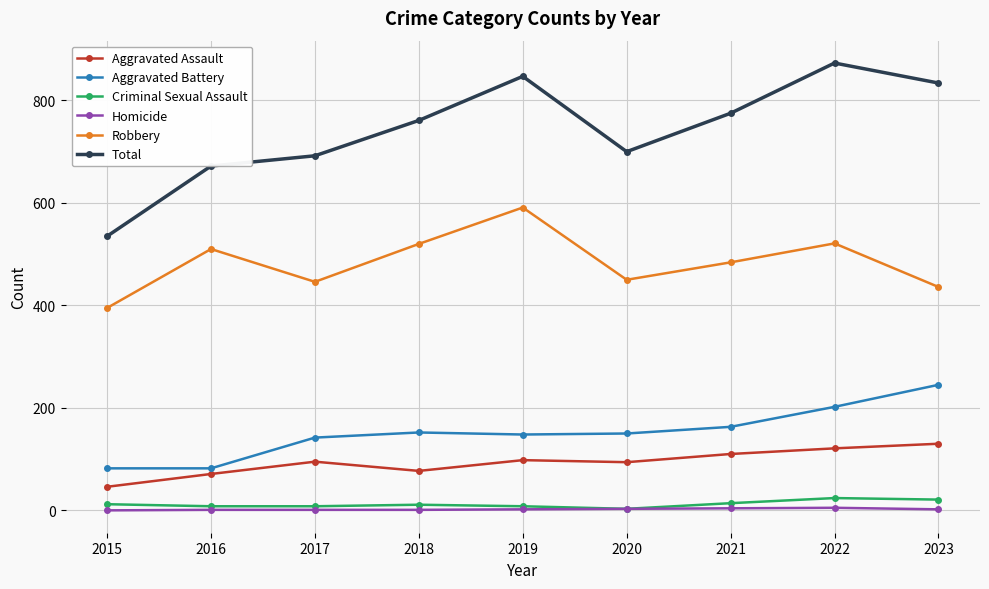

What is the minimum value for Robbery?

395